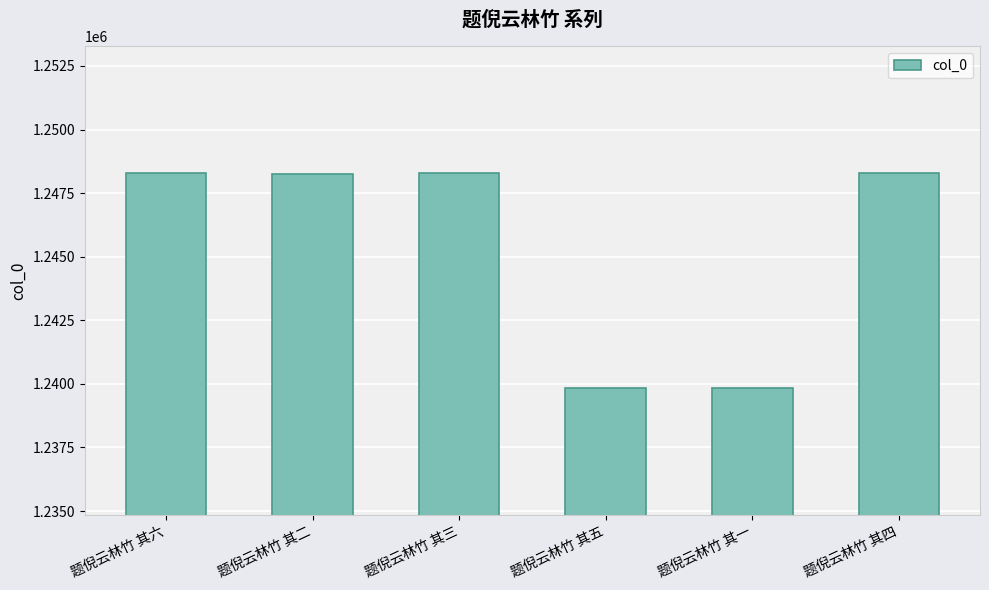

Is it true that the value at 题倪云林竹 其一 is 283995?

False